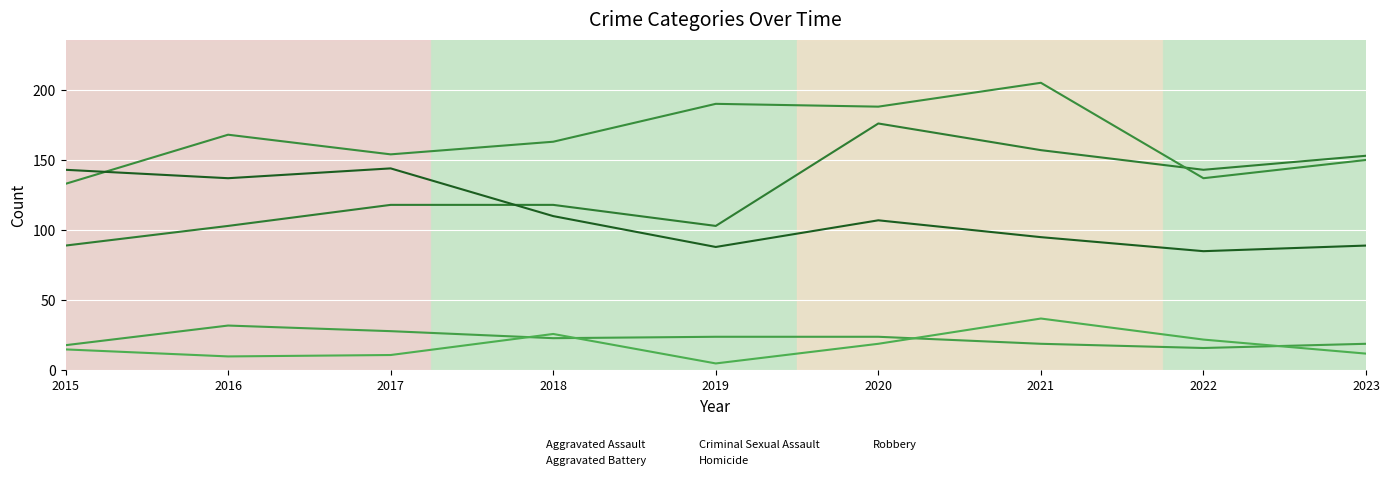

Is the value of Criminal Sexual Assault at 2021 greater than the value of Robbery at 2016?

No